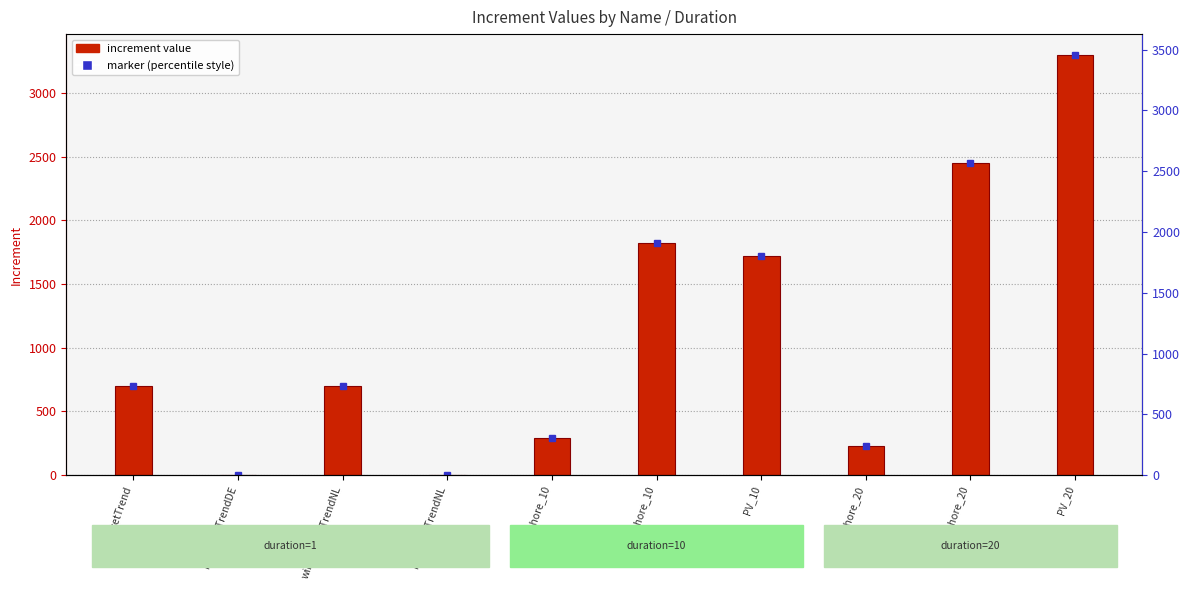

How many positive values are there?

8